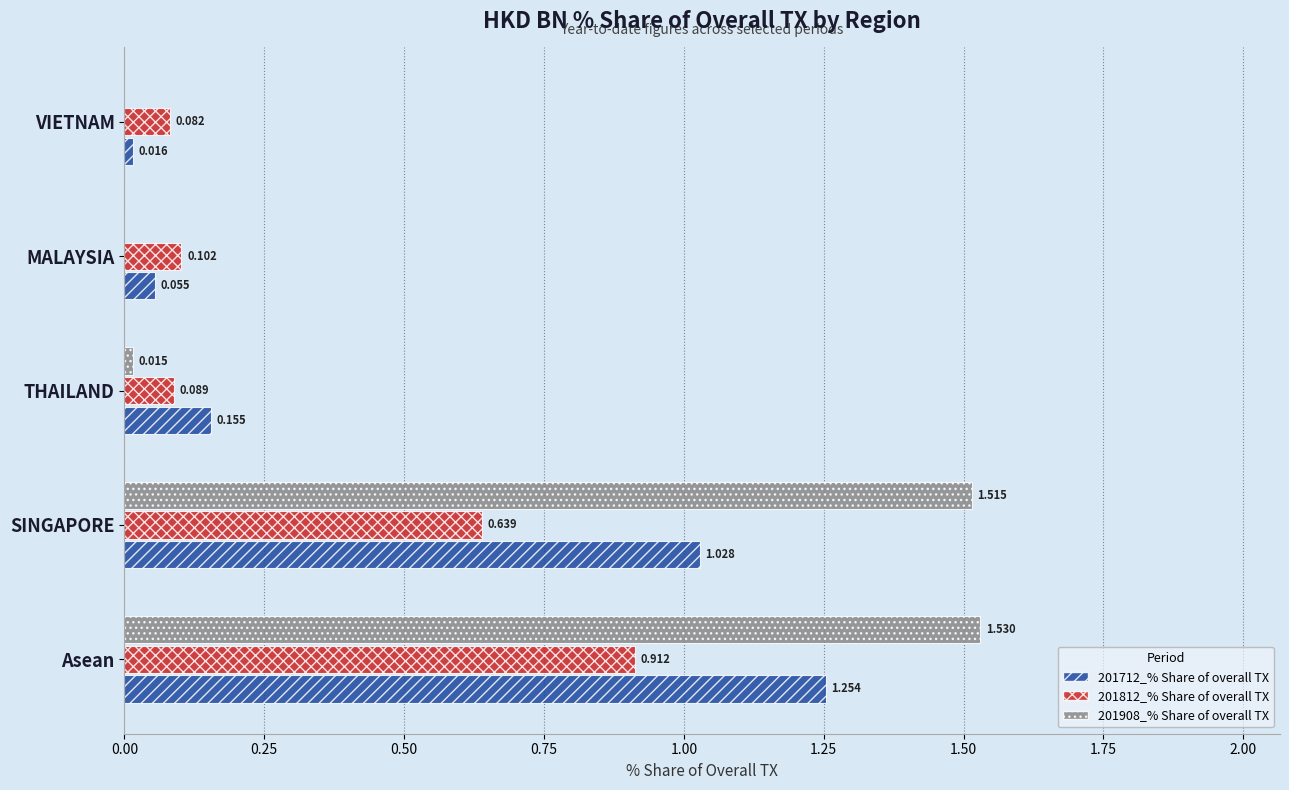

Which category has the highest value in the 201908_% Share of overall TX series?

Asean